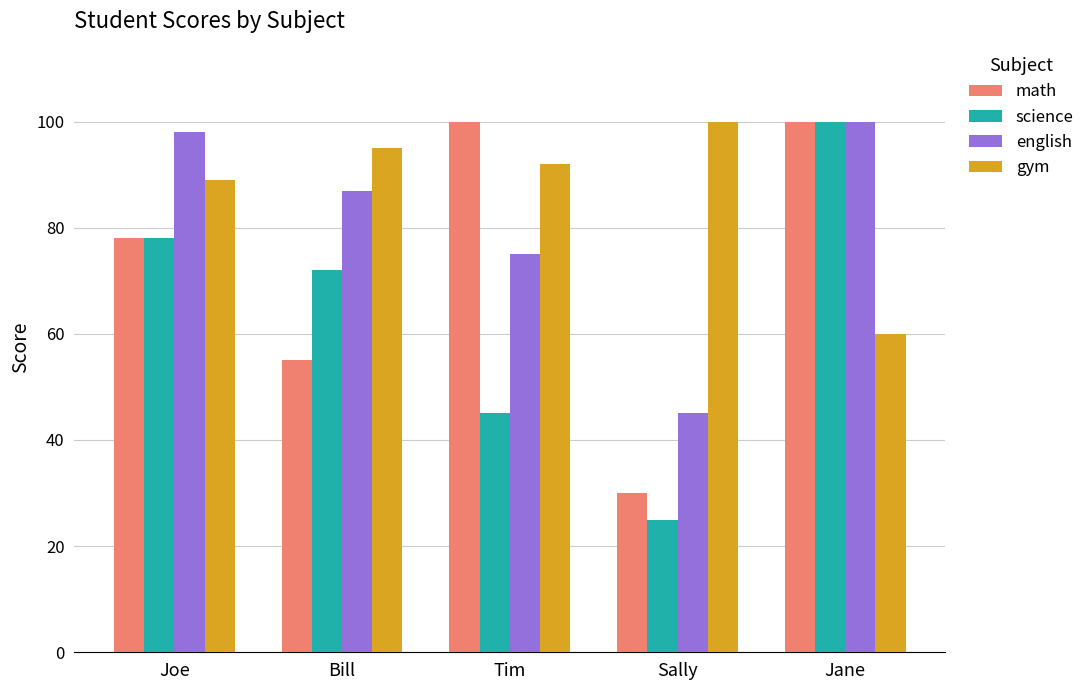

What is the label of the 4th bar from the left?

Sally